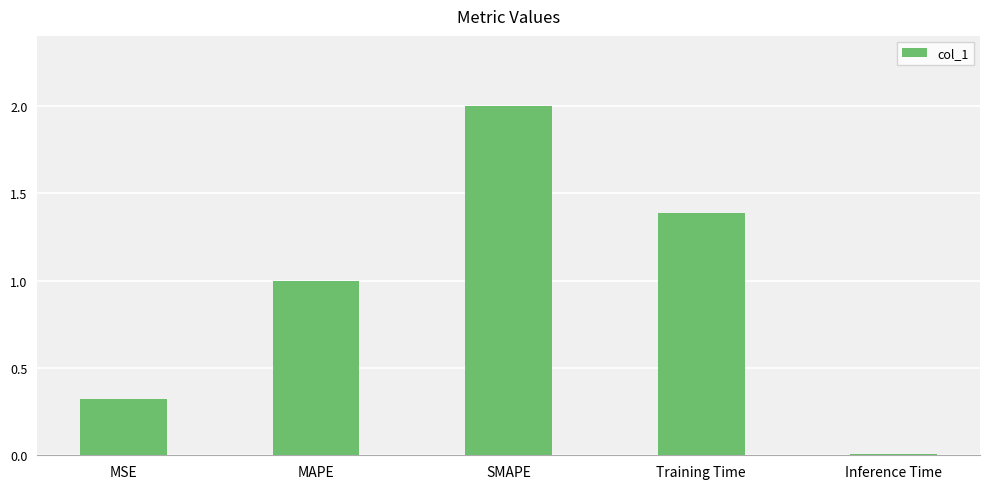

Are the bars grouped side by side (vs. stacked)?

No